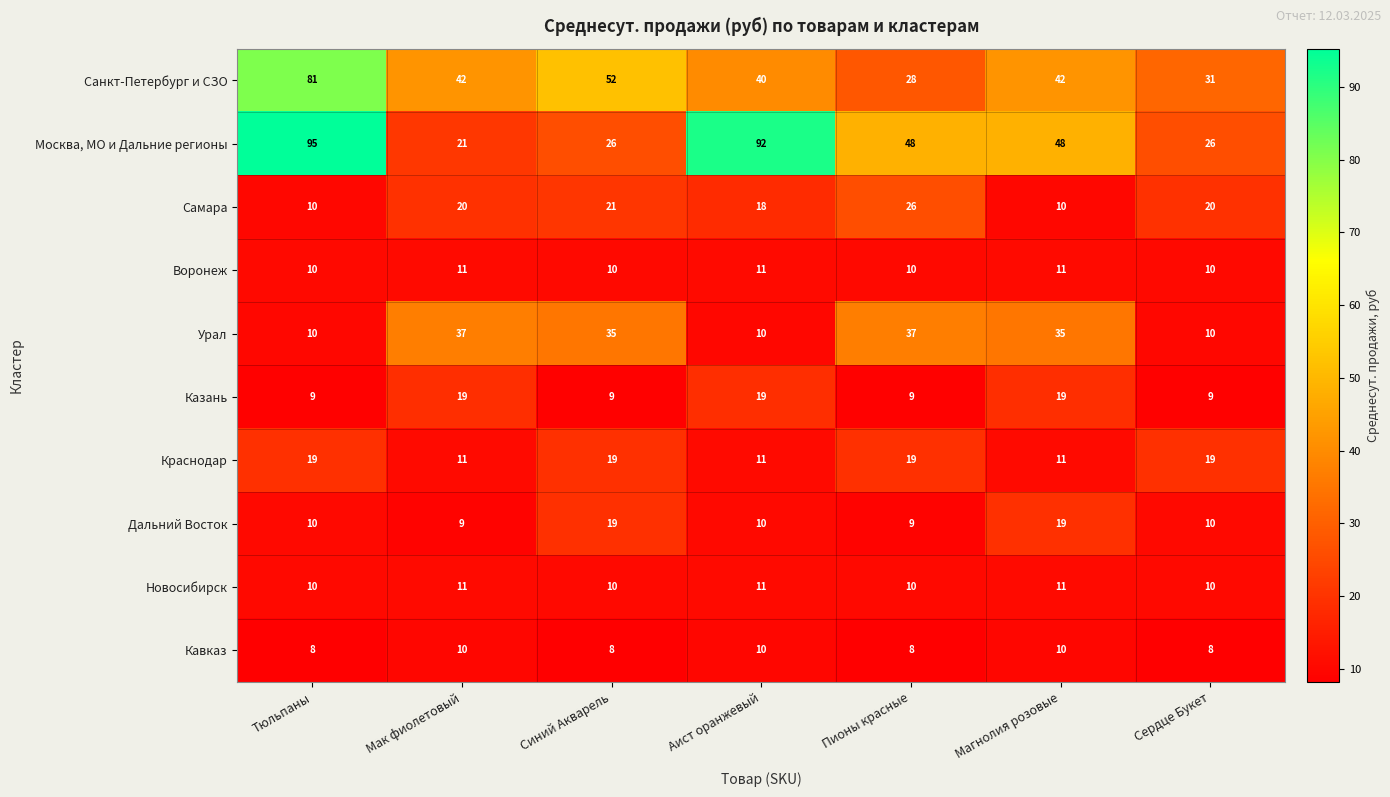

The value of Новосибирск at Тюльпаны is 15. True or false?

False